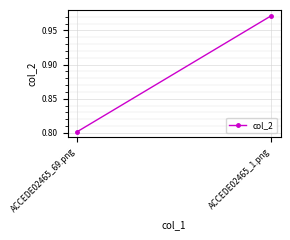

List the labels in order of value, largest first.

ACCEDE02465_1.png, ACCEDE02465_69.png